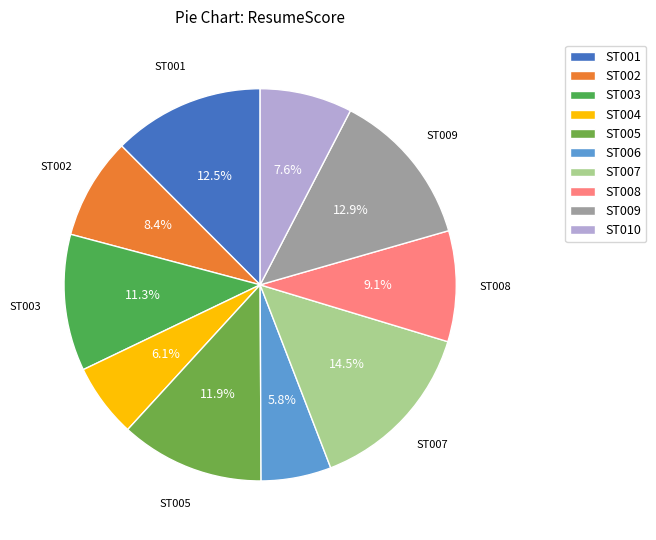

Does ST001 represent more than half of the total?

No